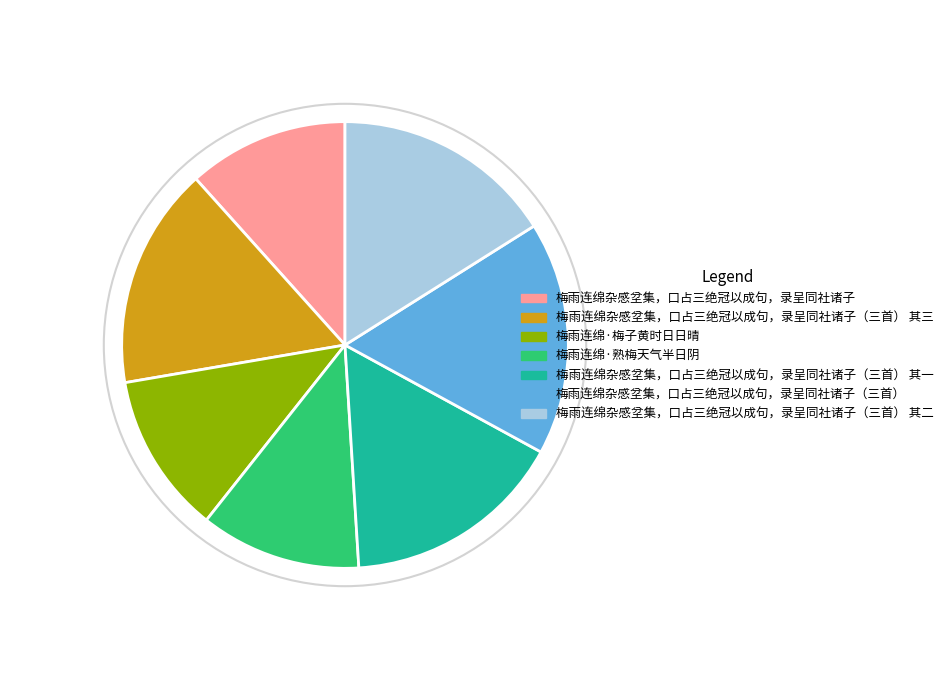

The 梅雨连绵·梅子黄时日日晴 slice represents 12% of the pie. True or false?

True